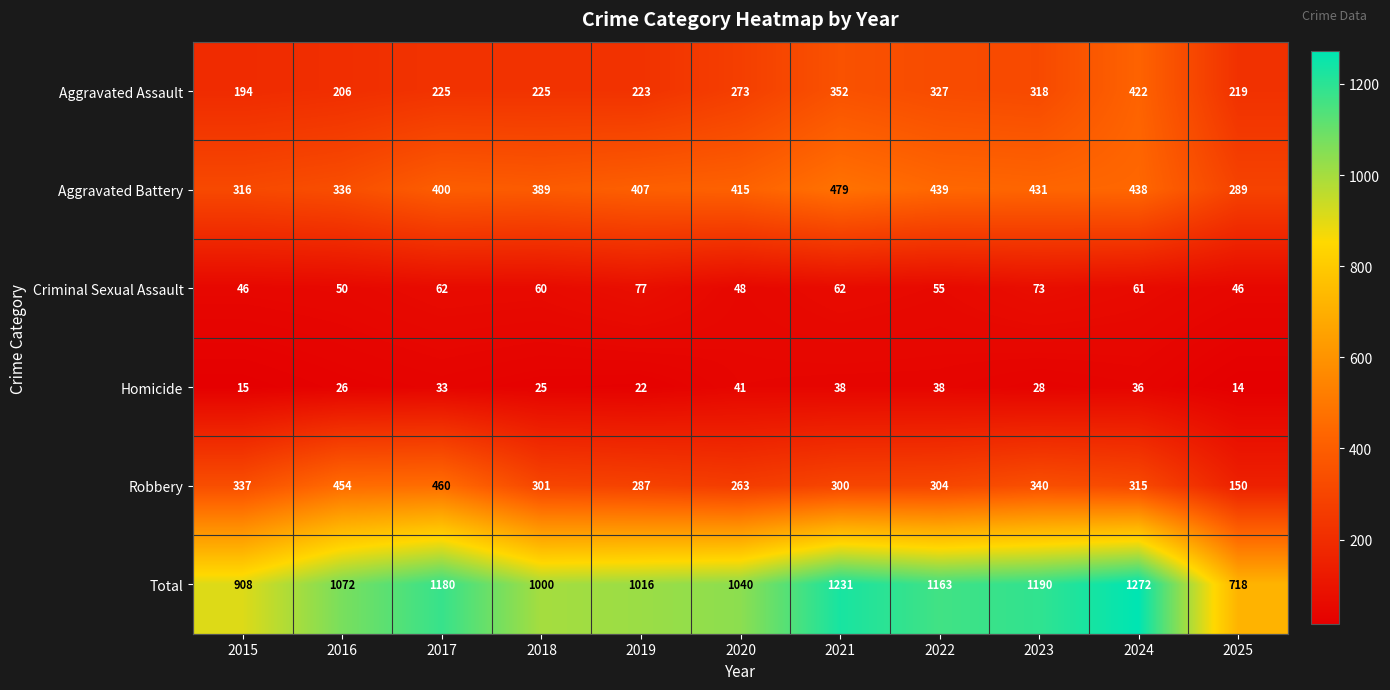

At which label does Robbery first exceed 304?

2015